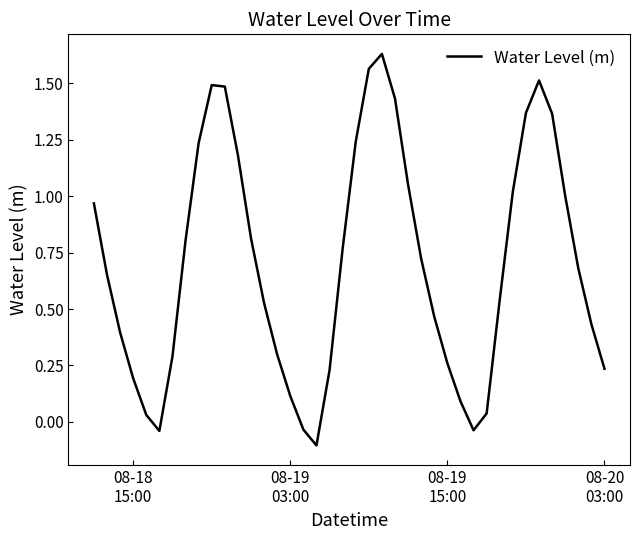

What is the value of the 14th point from the left?

0.5